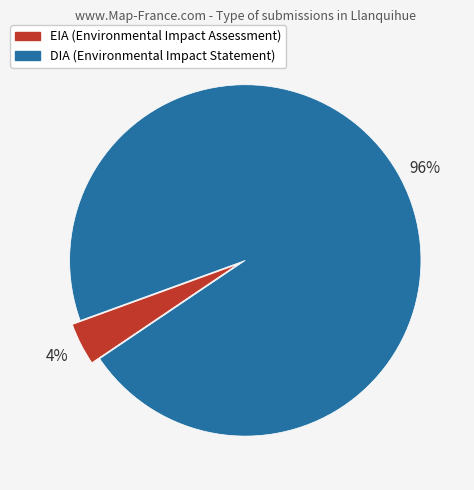

Which category has the biggest portion of the pie?

DIA